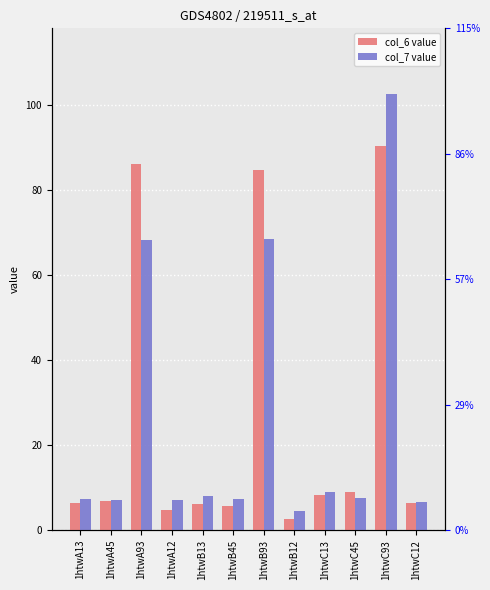

What is the difference between the highest and lowest values at 1htwB13?

1.9